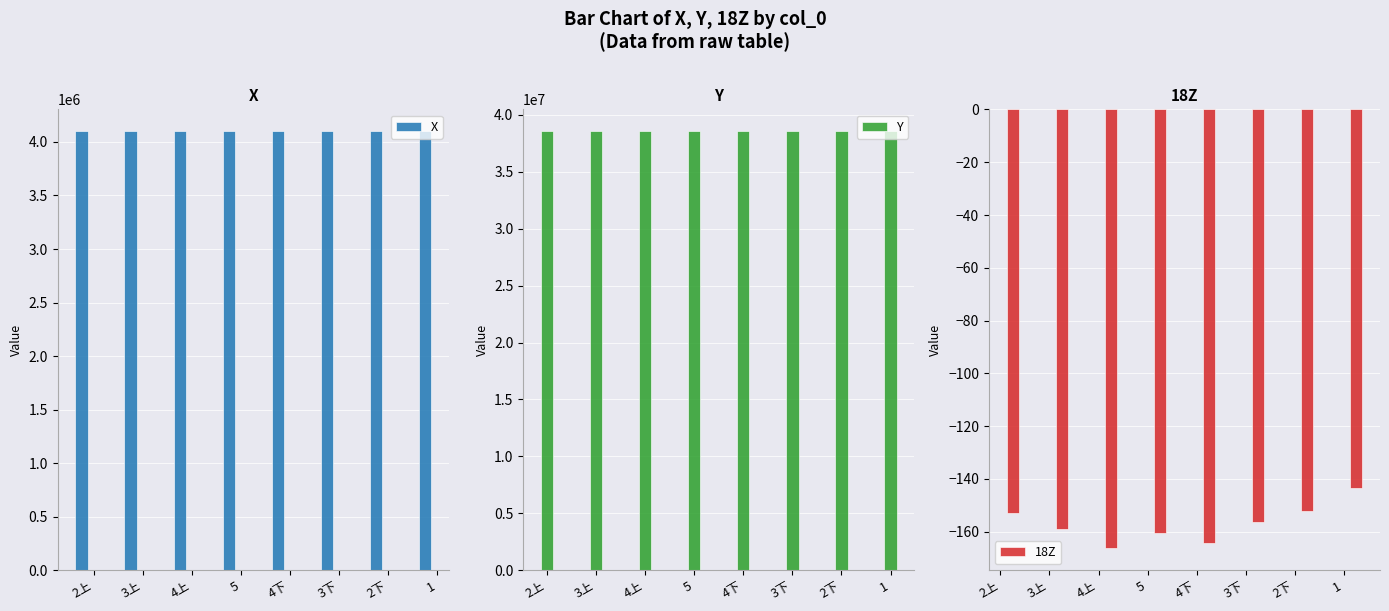

What is the smallest value displayed?

-166.4